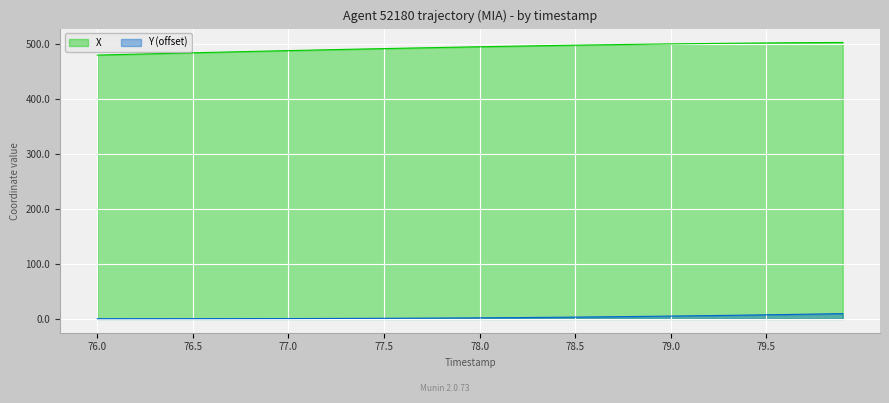

What are all the series names shown in the legend?

X, Y (offset)